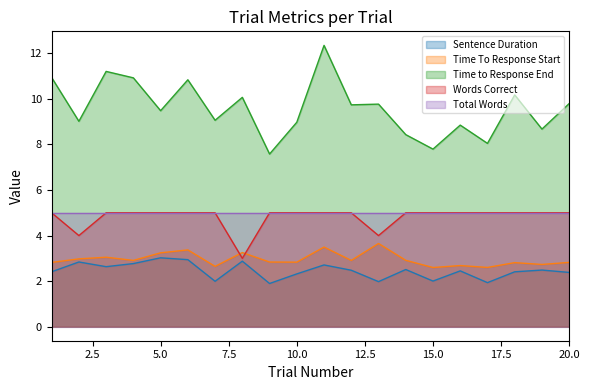

Which series has the largest total across all categories?

Time to Response End